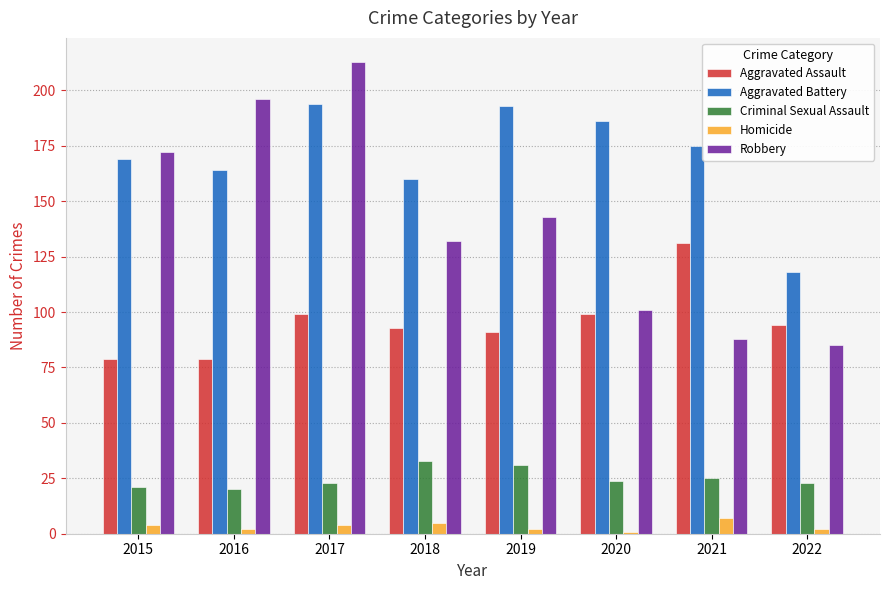

What are all the series names shown in the legend?

Aggravated Assault, Aggravated Battery, Criminal Sexual Assault, Homicide, Robbery